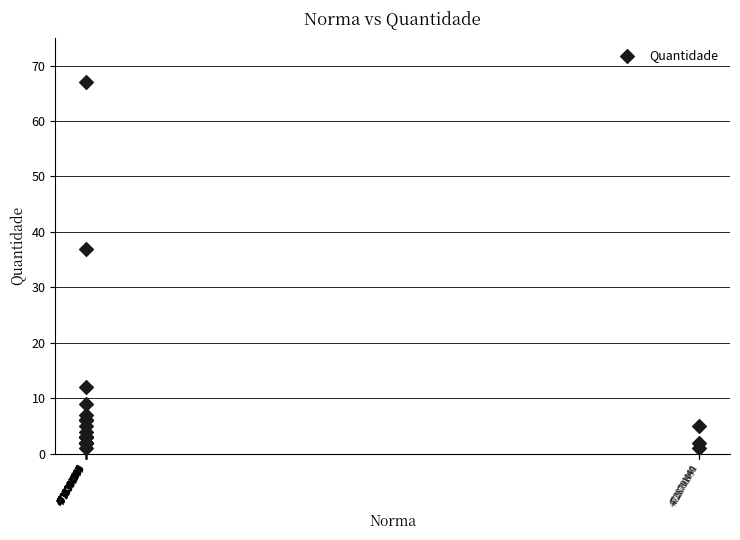

What Y value in the scatter plot is closest to 34?

37